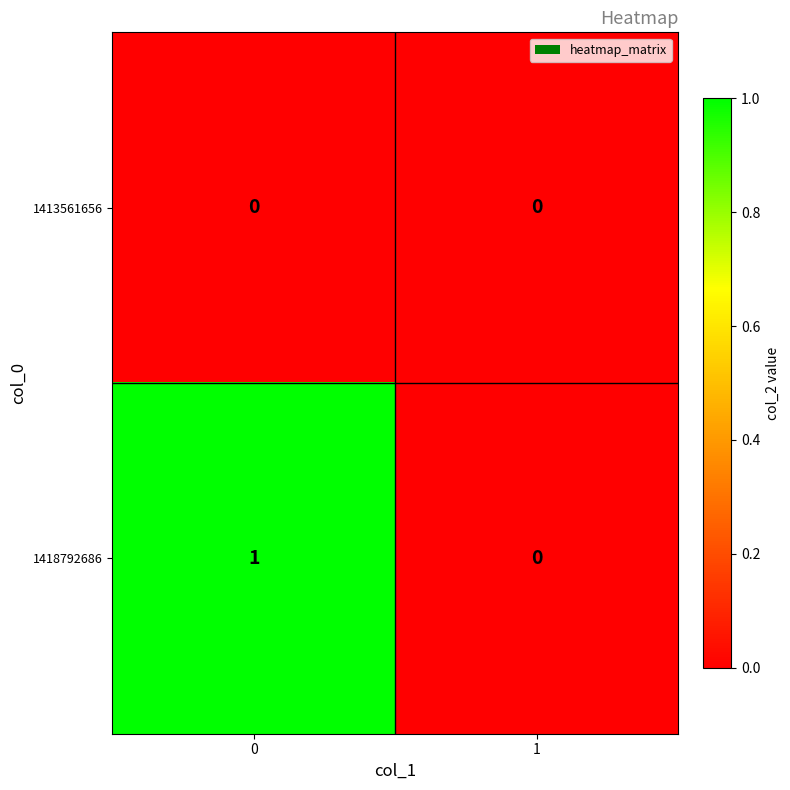

Which series has the largest total across all categories?

1418792686